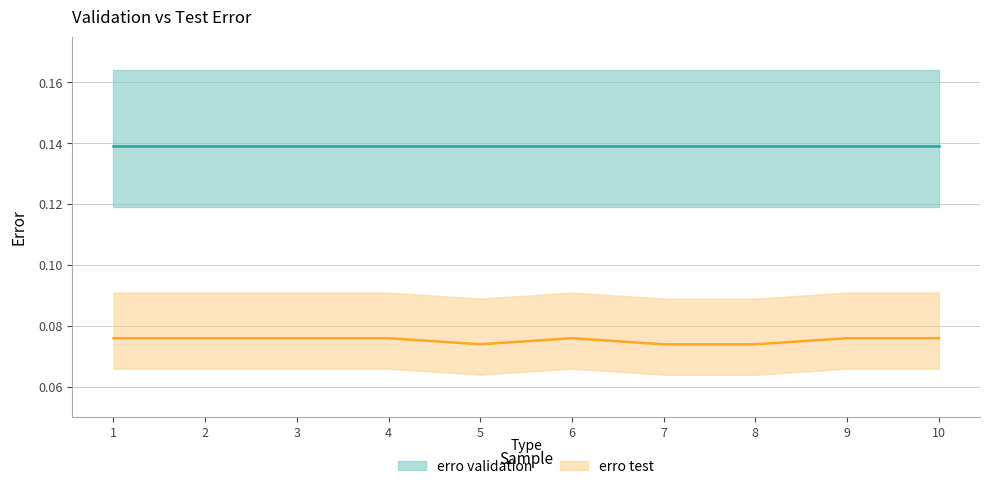

What is the value of the 6th point from the left?

0.1